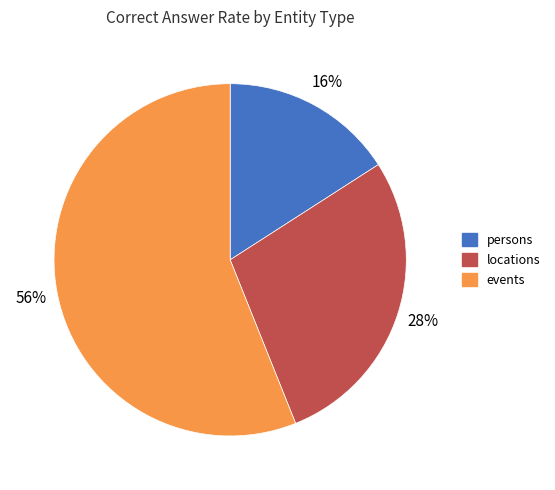

Is the sum of locations and events greater than half?

Yes